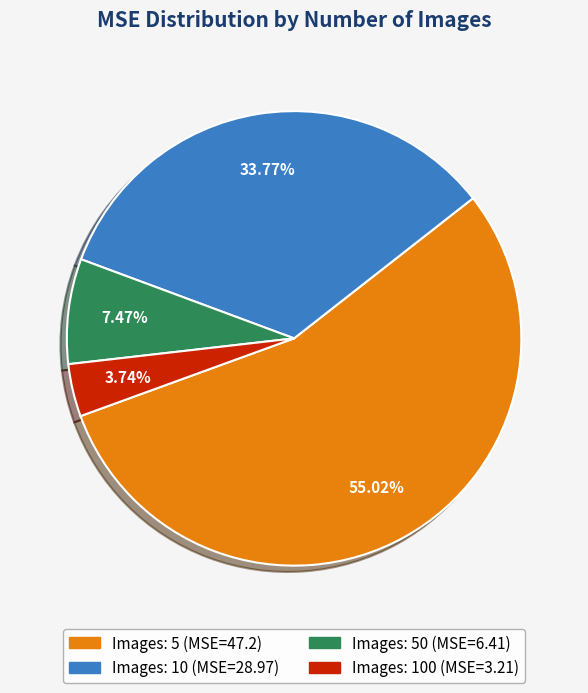

Is there a majority slice in this chart?

Yes